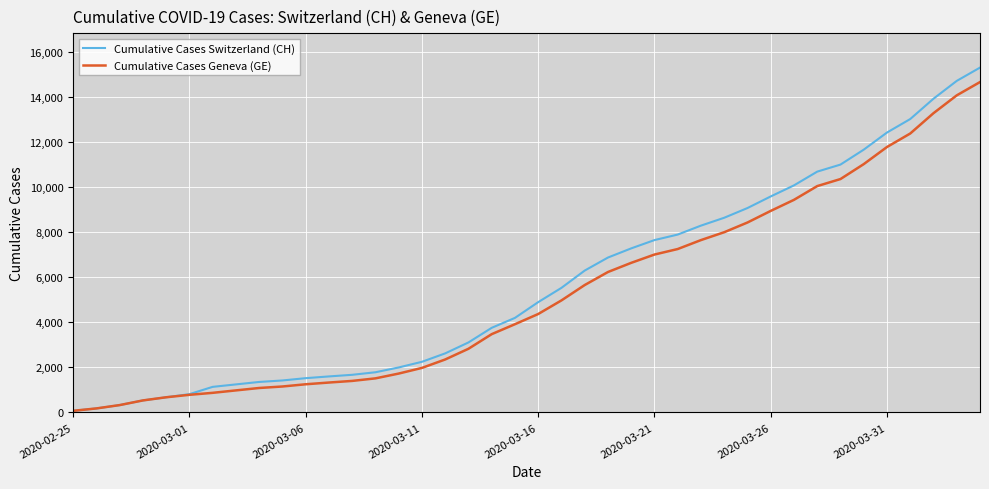

What are all the series names shown in the legend?

Cumulative Cases Switzerland (CH), Cumulative Cases Geneva (GE)